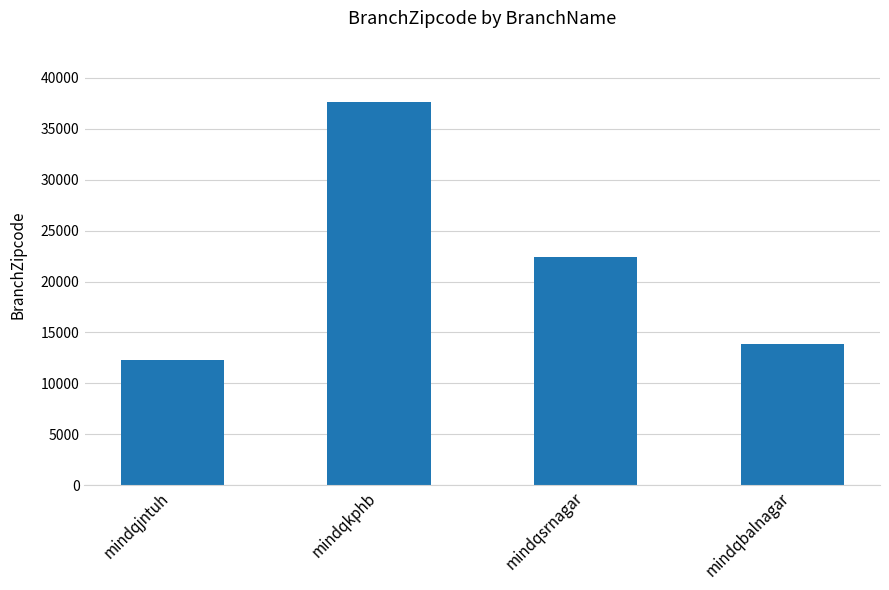

The chart shows a value of 13906 at mindqbalnagar. True or false?

True